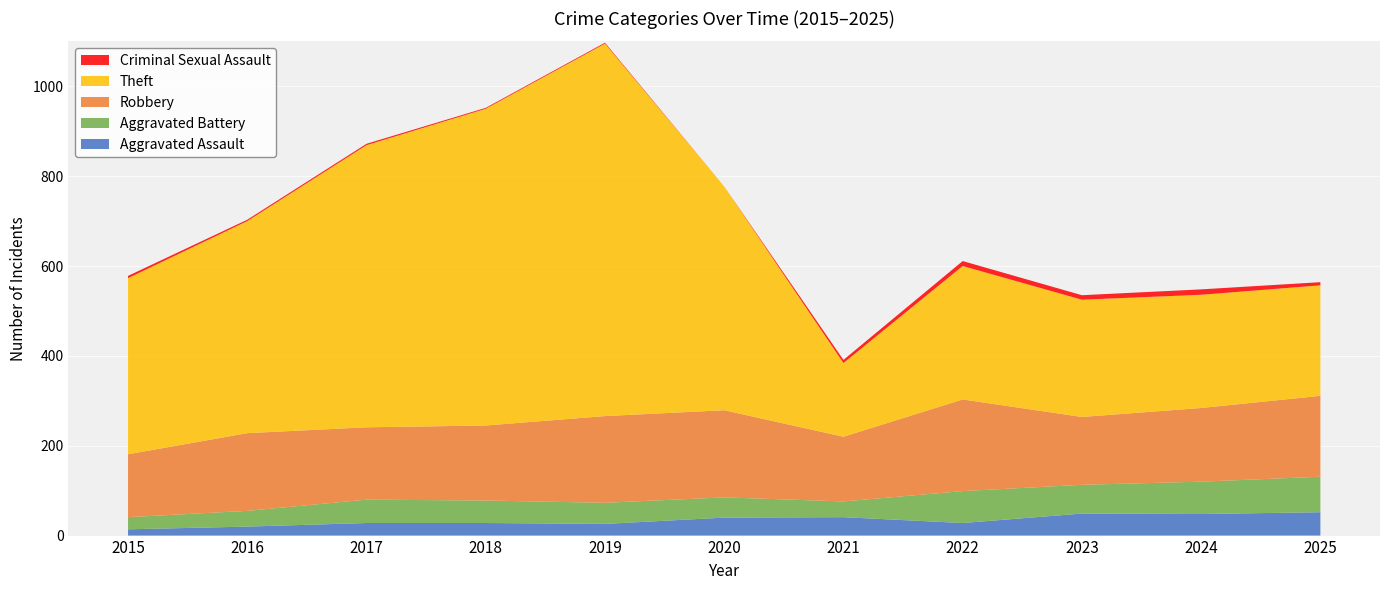

Reading left to right, extract all data points from this chart.

Aggravated Assault: 2015=14	2016=20	2017=28	2018=28	2019=26	2020=40	2021=41	2022=28	2023=49	2024=48	2025=52
Aggravated Battery: 2015=27	2016=35	2017=52	2018=50	2019=47	2020=45	2021=35	2022=71	2023=64	2024=72	2025=79
Robbery: 2015=140	2016=173	2017=161	2018=167	2019=193	2020=194	2021=144	2022=204	2023=151	2024=164	2025=180
Theft: 2015=392	2016=472	2017=628	2018=705	2019=829	2020=498	2021=164	2022=297	2023=261	2024=252	2025=246
Criminal Sexual Assault: 2015=5	2016=3	2017=3	2018=2	2019=2	2020=0	2021=7	2022=11	2023=10	2024=12	2025=7